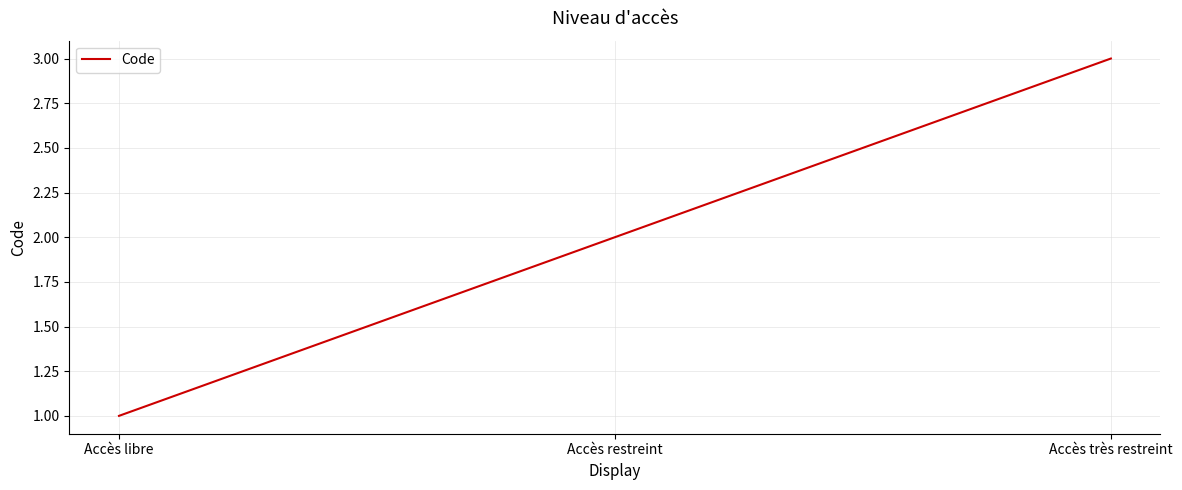

Reading left to right, what are all the values shown in this chart?

1	2	3